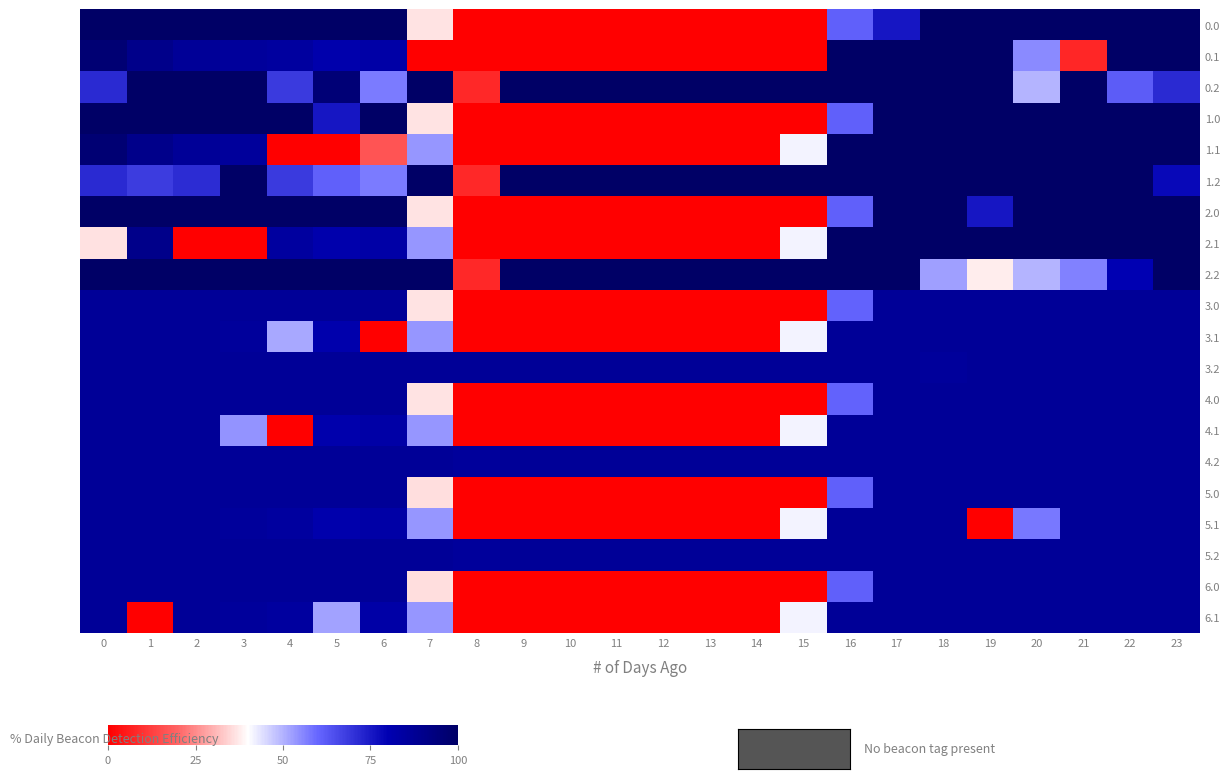

Reading left to right, what are all the values shown in this chart?

row_0: 0=100.0	1=100.0	2=100.0	3=100.0	4=100.0	5=100.0	6=100.0	7=36.6	8=0.0	9=0.0	10=0.0	11=0.0	12=0.0	13=0.0	14=0.0	15=0.0	16=61.3	17=75.4	18=100.0	19=100.0	20=100.0	21=100.0	22=100.0	23=100.0
row_1: 0=96.1	1=90.3	2=87.0	3=85.7	4=84.9	5=81.4	6=82.9	7=0.0	8=0.0	9=0.0	10=0.0	11=0.0	12=0.0	13=0.0	14=0.0	15=0.0	16=100.0	17=100.0	18=100.0	19=100.0	20=55.3	21=7.6	22=100.0	23=99.8
row_2: 0=71.8	1=100.0	2=100.0	3=100.0	4=68.6	5=95.6	6=57.1	7=100.0	8=8.1	9=100.0	10=100.0	11=100.0	12=100.0	13=100.0	14=100.0	15=100.0	16=100.0	17=100.0	18=100.0	19=100.0	20=49.8	21=100.0	22=61.9	23=71.9
row_3: 0=100.0	1=100.0	2=100.0	3=100.0	4=100.0	5=75.4	6=100.0	7=36.6	8=0.0	9=0.0	10=0.0	11=0.0	12=0.0	13=0.0	14=0.0	15=0.0	16=61.3	17=100.0	18=100.0	19=100.0	20=100.0	21=100.0	22=100.0	23=100.0
row_4: 0=96.1	1=90.3	2=87.0	3=85.7	4=0.0	5=0.0	6=16.6	7=53.9	8=0.0	9=0.0	10=0.0	11=0.0	12=0.0	13=0.0	14=0.0	15=41.7	16=100.0	17=100.0	18=100.0	19=100.0	20=100.0	21=100.0	22=100.0	23=99.8
row_5: 0=71.8	1=68.2	2=71.4	3=100.0	4=68.6	5=61.3	6=57.1	7=100.0	8=8.1	9=100.0	10=100.0	11=100.0	12=100.0	13=100.0	14=100.0	15=100.0	16=100.0	17=100.0	18=100.0	19=100.0	20=100.0	21=100.0	22=100.0	23=78.3
row_6: 0=100.0	1=100.0	2=100.0	3=100.0	4=100.0	5=100.0	6=100.0	7=36.6	8=0.0	9=0.0	10=0.0	11=0.0	12=0.0	13=0.0	14=0.0	15=0.0	16=61.3	17=100.0	18=100.0	19=75.4	20=100.0	21=100.0	22=100.0	23=100.0
row_7: 0=36.2	1=90.3	2=0.0	3=0.0	4=84.9	5=81.4	6=82.9	7=53.9	8=0.0	9=0.0	10=0.0	11=0.0	12=0.0	13=0.0	14=0.0	15=41.7	16=100.0	17=100.0	18=100.0	19=100.0	20=100.0	21=100.0	22=100.0	23=99.8
row_8: 0=100.0	1=100.0	2=100.0	3=100.0	4=100.0	5=100.0	6=100.0	7=100.0	8=8.1	9=100.0	10=100.0	11=100.0	12=100.0	13=100.0	14=100.0	15=100.0	16=100.0	17=100.0	18=52.5	19=37.7	20=49.8	21=56.6	22=80.0	23=100.0
row_9: 0=87.0	1=87.0	2=87.0	3=87.0	4=87.0	5=87.0	6=87.0	7=36.6	8=0.0	9=0.0	10=0.0	11=0.0	12=0.0	13=0.0	14=0.0	15=0.0	16=60.6	17=87.0	18=87.0	19=87.0	20=87.0	21=87.0	22=87.0	23=87.0
row_10: 0=87.0	1=87.0	2=87.0	3=85.7	4=51.5	5=81.4	6=0.0	7=53.9	8=0.0	9=0.0	10=0.0	11=0.0	12=0.0	13=0.0	14=0.0	15=41.7	16=87.0	17=87.0	18=87.0	19=87.0	20=87.0	21=87.0	22=87.0	23=87.0
row_11: 0=87.0	1=87.0	2=87.0	3=87.0	4=87.0	5=87.0	6=87.0	7=87.0	8=87.0	9=87.0	10=87.0	11=87.0	12=87.0	13=87.0	14=87.0	15=87.0	16=87.0	17=87.0	18=85.6	19=87.0	20=87.0	21=87.0	22=87.0	23=87.0
row_12: 0=87.0	1=87.0	2=87.0	3=87.0	4=87.0	5=87.0	6=87.0	7=36.6	8=0.0	9=0.0	10=0.0	11=0.0	12=0.0	13=0.0	14=0.0	15=0.0	16=60.6	17=87.0	18=87.0	19=87.0	20=87.0	21=87.0	22=87.0	23=87.0
row_13: 0=87.0	1=87.0	2=87.0	3=54.2	4=0.0	5=81.4	6=82.9	7=53.9	8=0.0	9=0.0	10=0.0	11=0.0	12=0.0	13=0.0	14=0.0	15=41.7	16=87.0	17=87.0	18=87.0	19=87.0	20=87.0	21=87.0	22=87.0	23=87.0
row_14: 0=87.0	1=87.0	2=87.0	3=87.0	4=87.0	5=87.0	6=87.0	7=87.0	8=85.6	9=87.0	10=87.0	11=87.0	12=87.0	13=87.0	14=87.0	15=87.0	16=87.0	17=87.0	18=87.0	19=87.0	20=87.0	21=87.0	22=87.0	23=87.0
row_15: 0=87.0	1=87.0	2=87.0	3=87.0	4=87.0	5=87.0	6=87.0	7=35.9	8=0.0	9=0.0	10=0.0	11=0.0	12=0.0	13=0.0	14=0.0	15=0.0	16=61.3	17=87.0	18=87.0	19=87.0	20=87.0	21=87.0	22=87.0	23=87.0
row_16: 0=87.0	1=87.0	2=87.0	3=85.7	4=84.9	5=81.4	6=82.9	7=53.9	8=0.0	9=0.0	10=0.0	11=0.0	12=0.0	13=0.0	14=0.0	15=41.7	16=87.0	17=87.0	18=87.0	19=0.0	20=57.6	21=87.0	22=87.0	23=87.0
row_17: 0=87.0	1=87.0	2=87.0	3=87.0	4=87.0	5=87.0	6=87.0	7=87.0	8=85.6	9=87.0	10=87.0	11=87.0	12=87.0	13=87.0	14=87.0	15=87.0	16=87.0	17=87.0	18=87.0	19=87.0	20=87.0	21=87.0	22=87.0	23=87.0
row_18: 0=87.0	1=87.0	2=87.0	3=87.0	4=87.0	5=87.0	6=87.0	7=35.9	8=0.0	9=0.0	10=0.0	11=0.0	12=0.0	13=0.0	14=0.0	15=0.0	16=61.3	17=87.0	18=87.0	19=87.0	20=87.0	21=87.0	22=87.0	23=87.0
row_19: 0=87.0	1=0.0	2=87.0	3=85.7	4=84.9	5=52.0	6=82.9	7=53.9	8=0.0	9=0.0	10=0.0	11=0.0	12=0.0	13=0.0	14=0.0	15=41.7	16=87.0	17=87.0	18=87.0	19=87.0	20=87.0	21=87.0	22=87.0	23=87.0